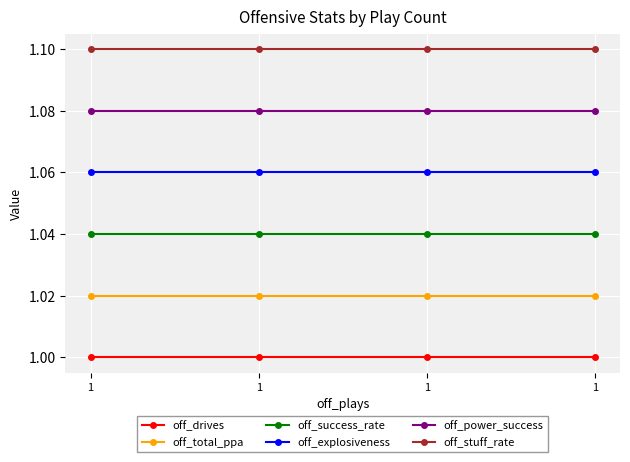

Where is off_success_rate nearest to the value 1?

1